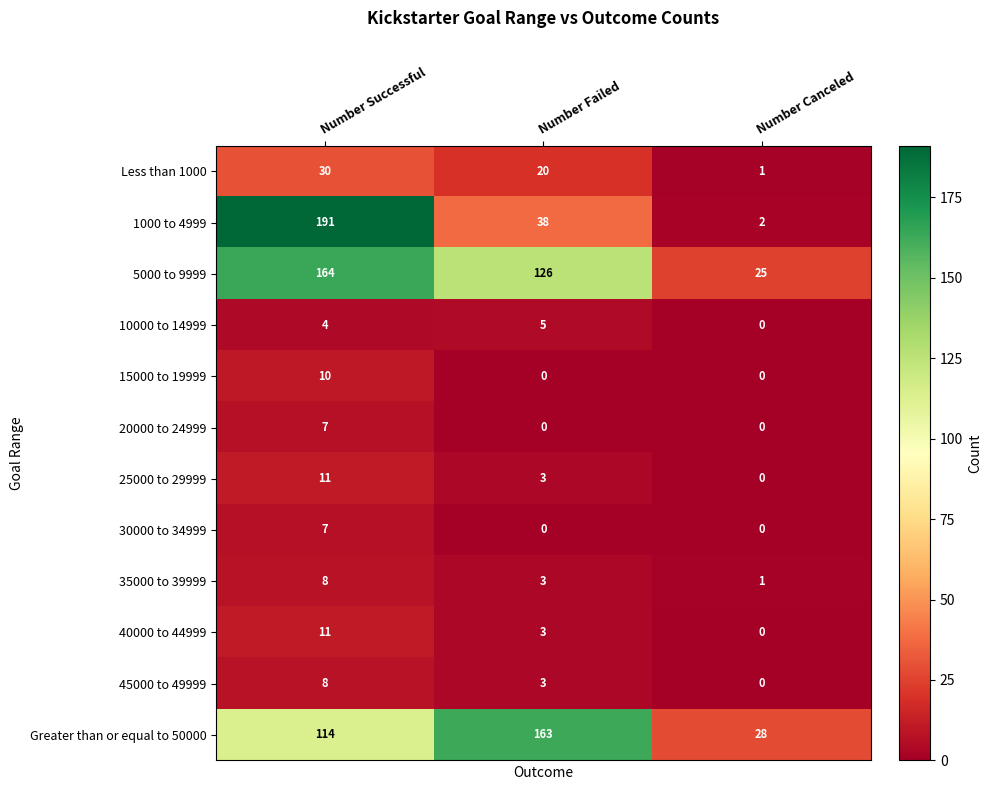

What is the maximum value shown in the chart?

191